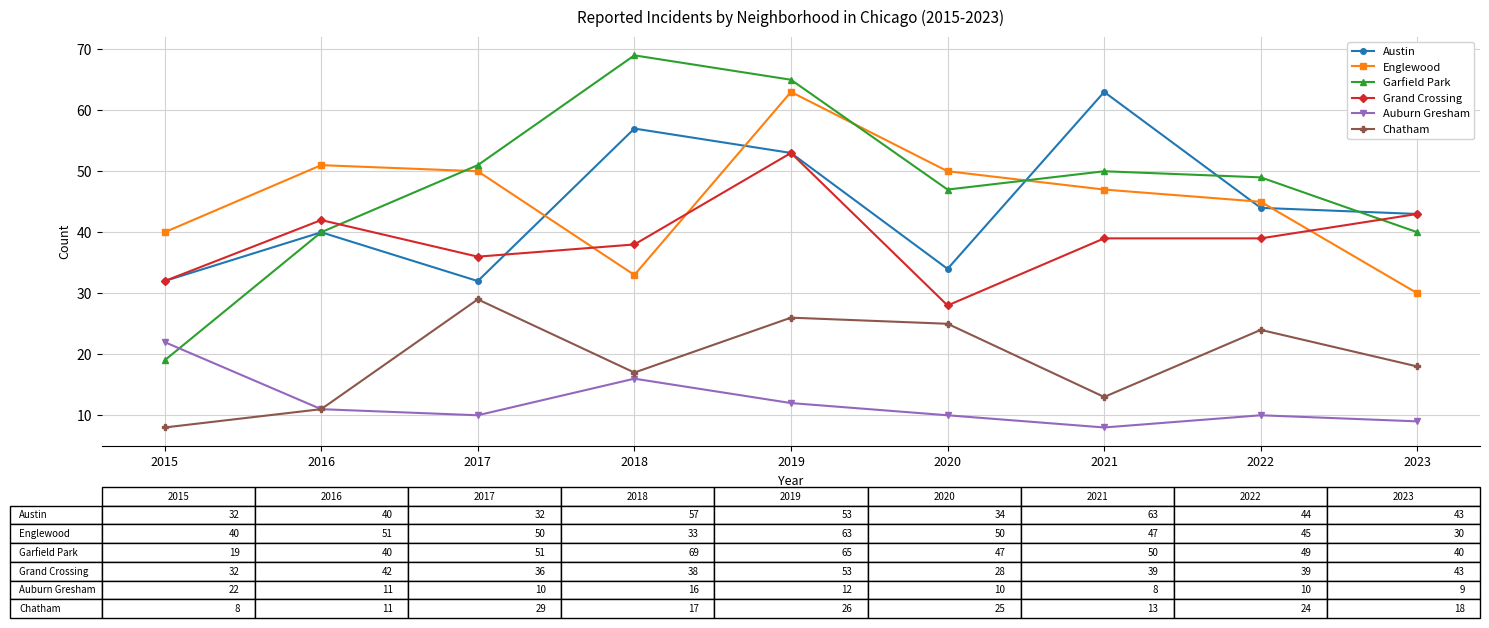

At 2021, list the series in order from smallest to largest.

Auburn Gresham, Chatham, Grand Crossing, Englewood, Garfield Park, Austin